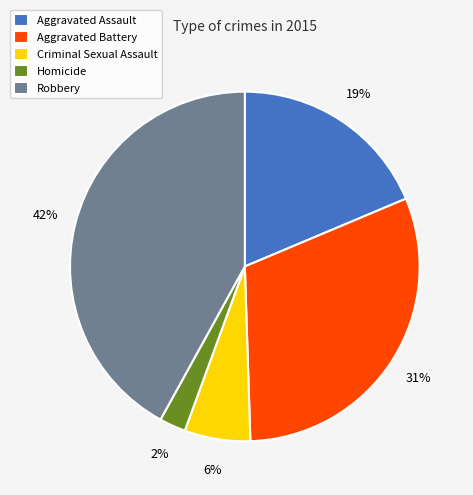

To the nearest percent, what is the average slice percentage?

20%